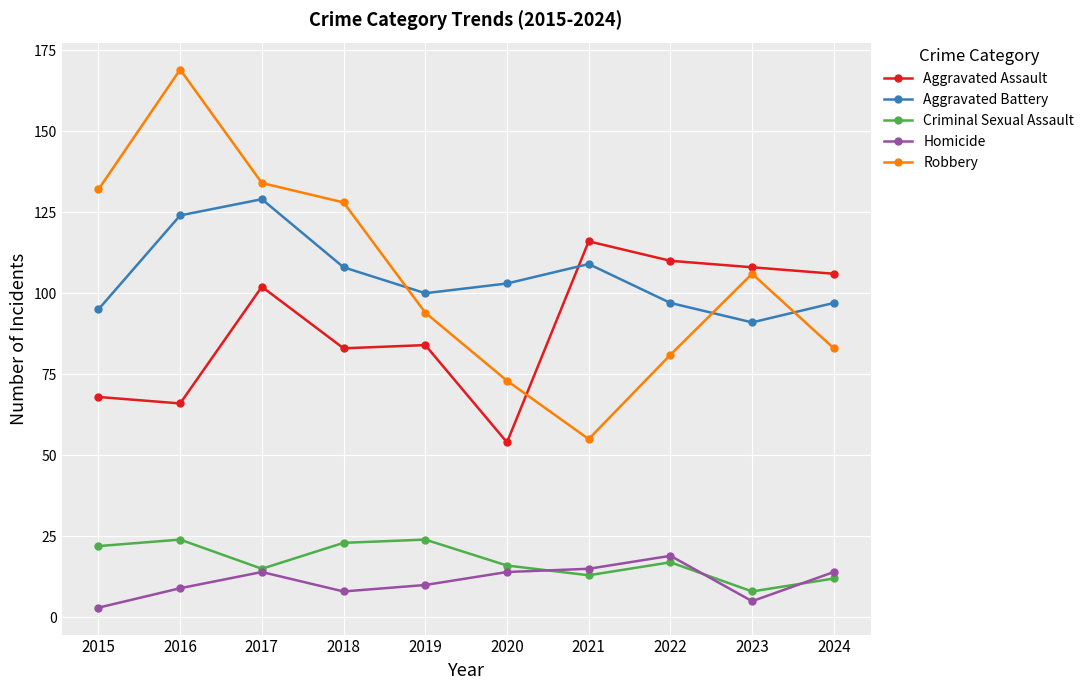

What is the total value across all series at 2016?

392